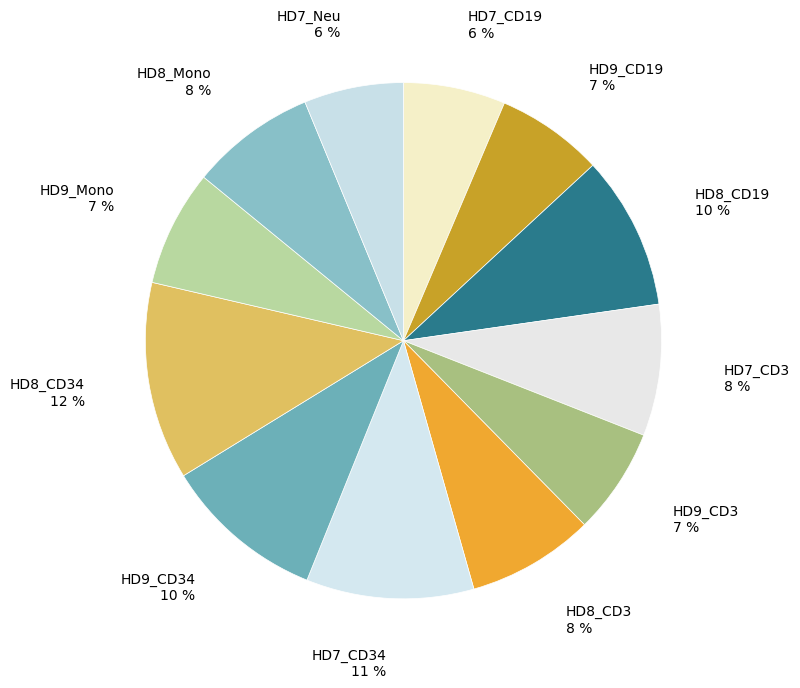

Do HD8_Mono and HD8_CD3 together represent more than half of the pie?

No